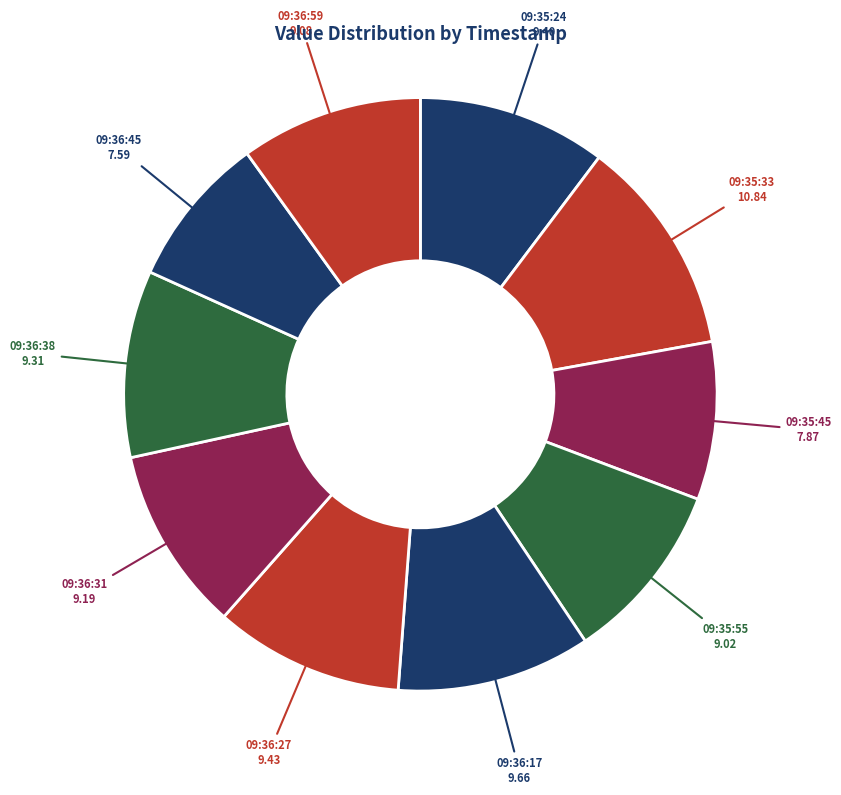

Approximately how many times larger is the value at 09:36:45 compared to 09:35:55?

0.8